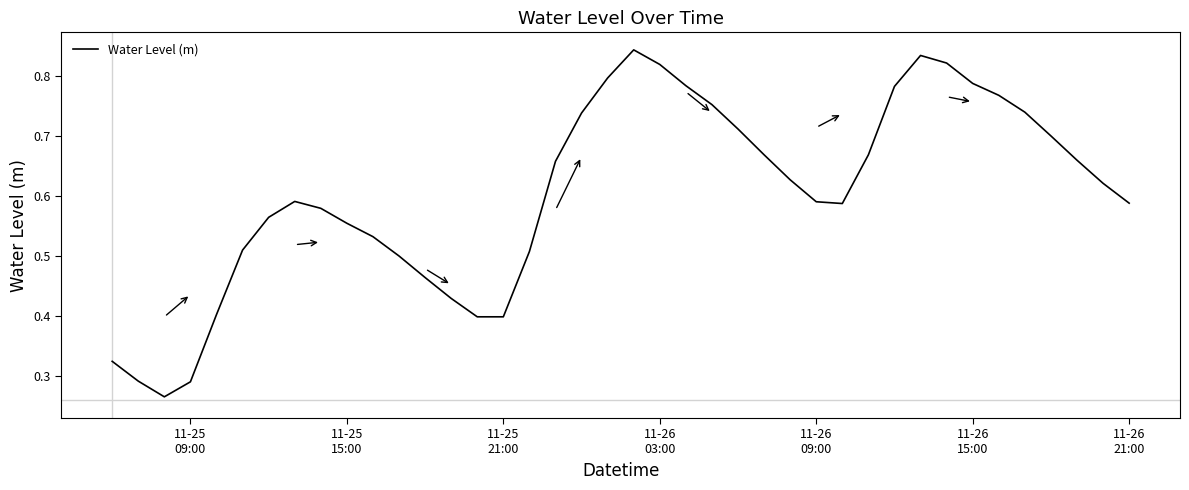

What is the average value?

0.6